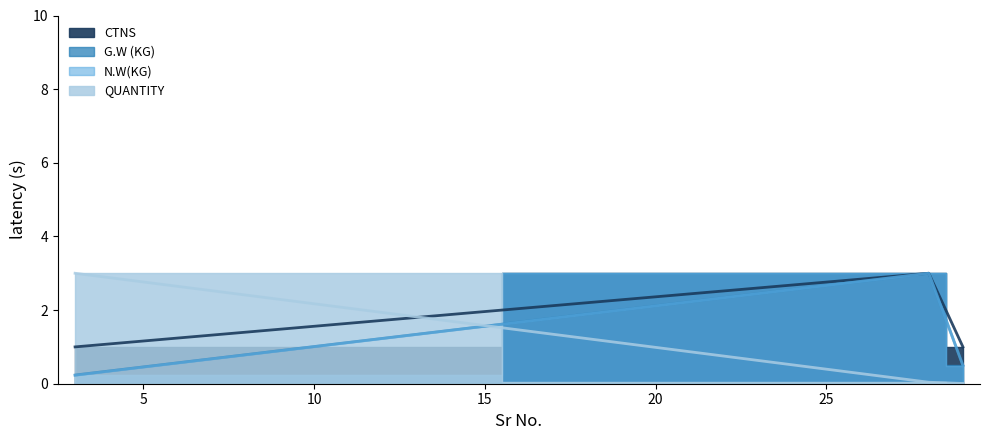

At which category is the sum across all series the highest?

28